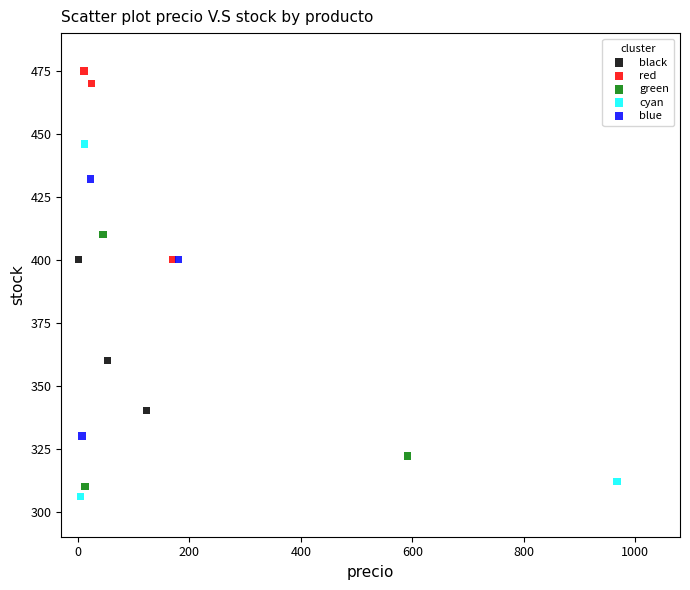

Which series has the largest Y range (max minus min)?

cyan